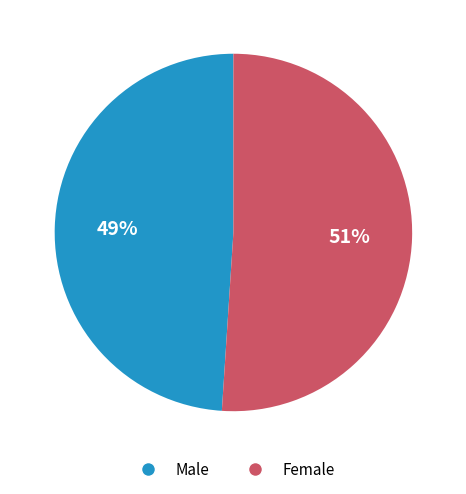

Is it true that Female is 51% of the pie?

True